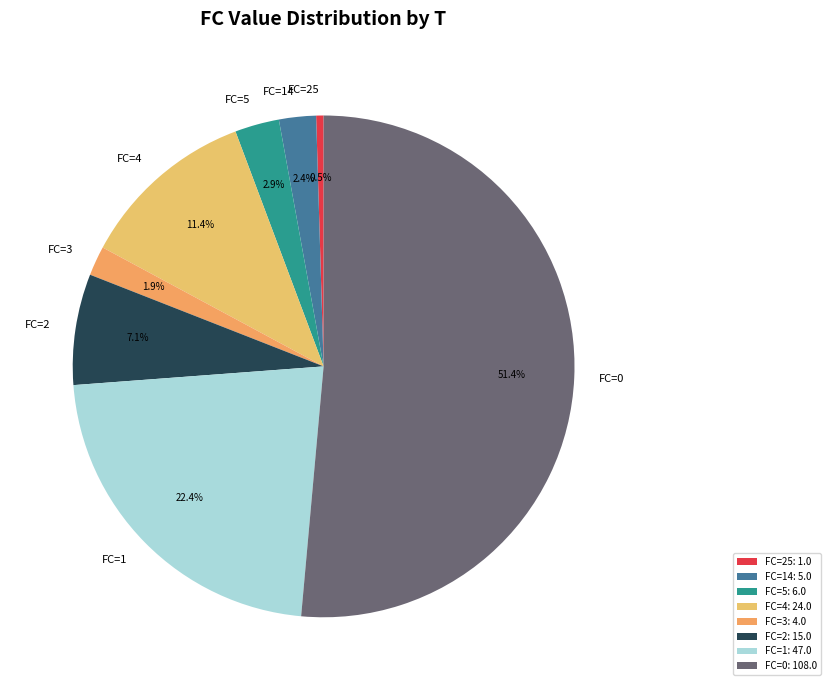

Count the number of slices in the pie.

8